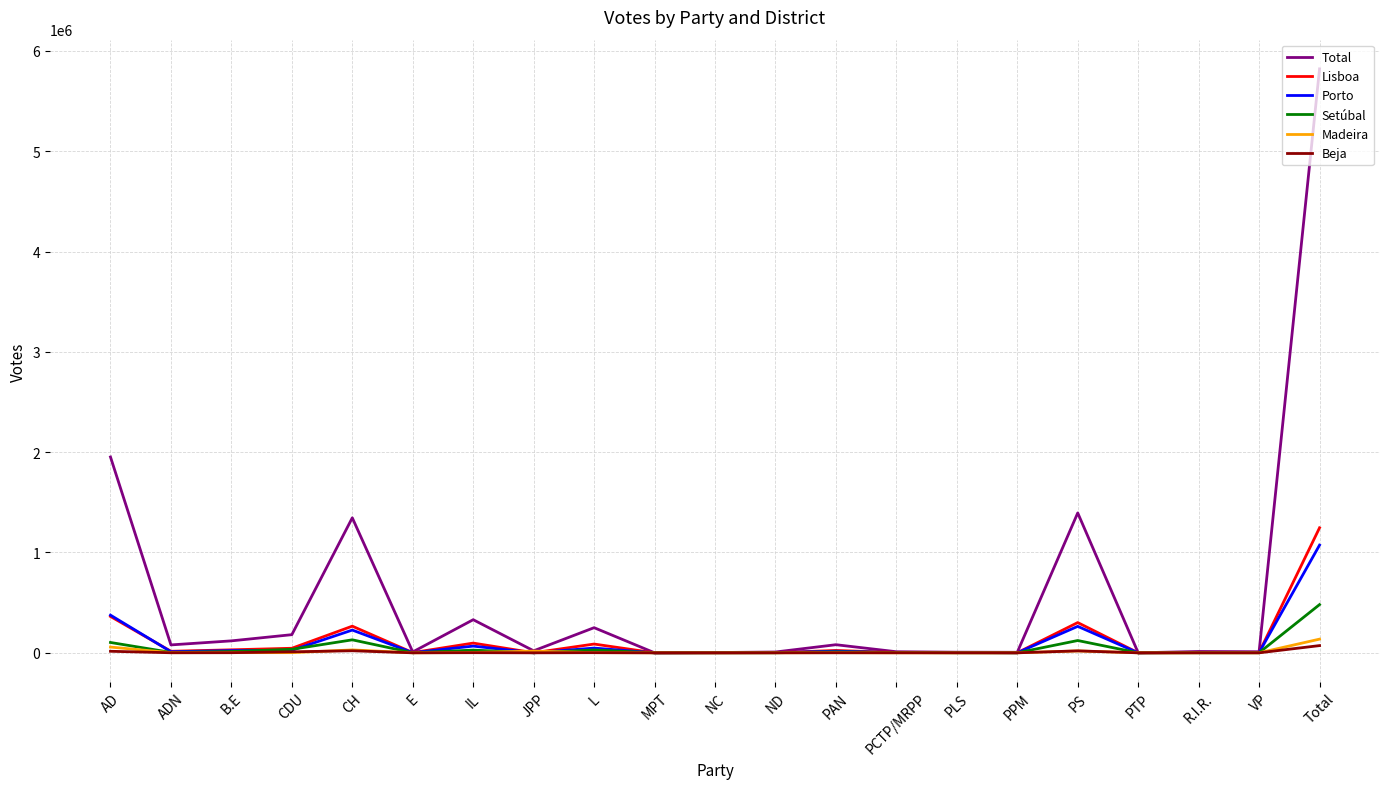

What is the difference between the maximum and minimum values in the Lisboa series?

1246070